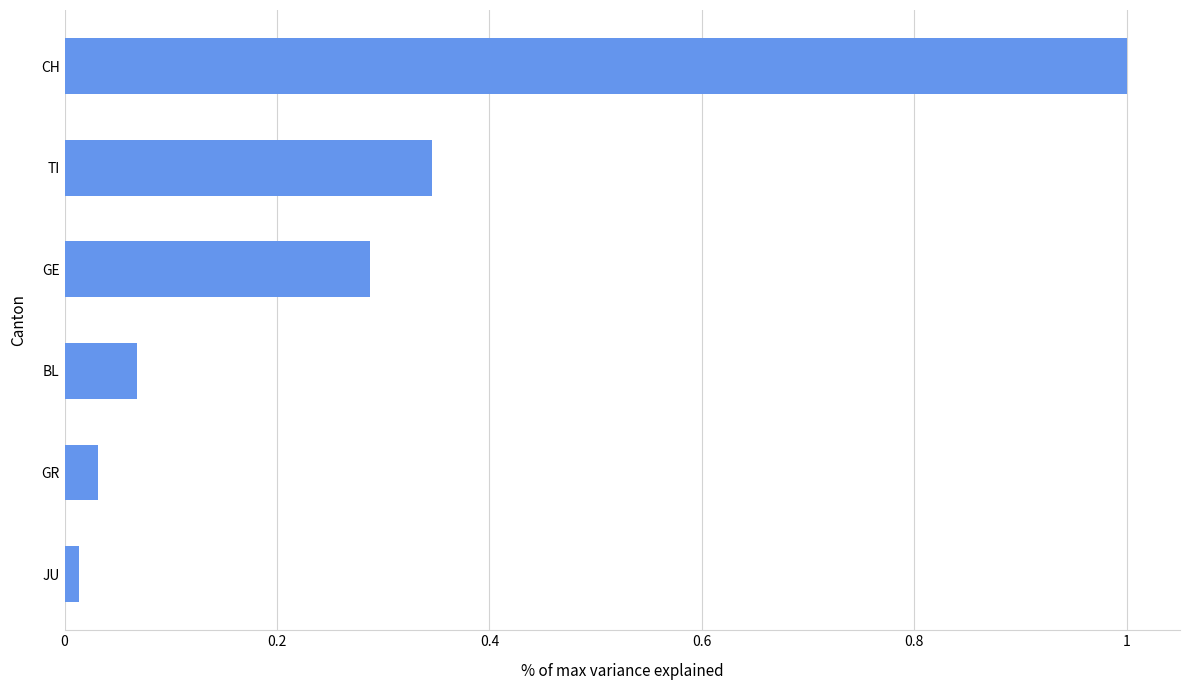

List the labels in order of value, smallest first.

JU, GR, BL, GE, TI, CH